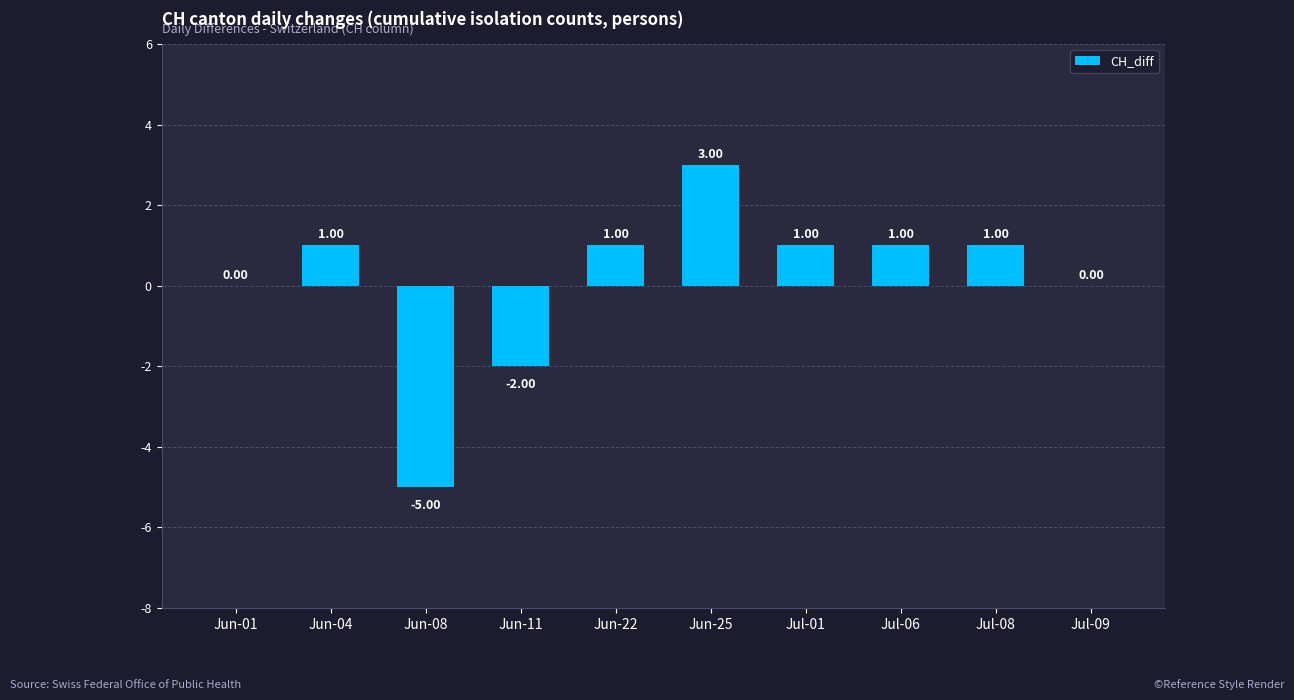

Which has a higher value, Jun-01 or Jun-25?

Jun-25